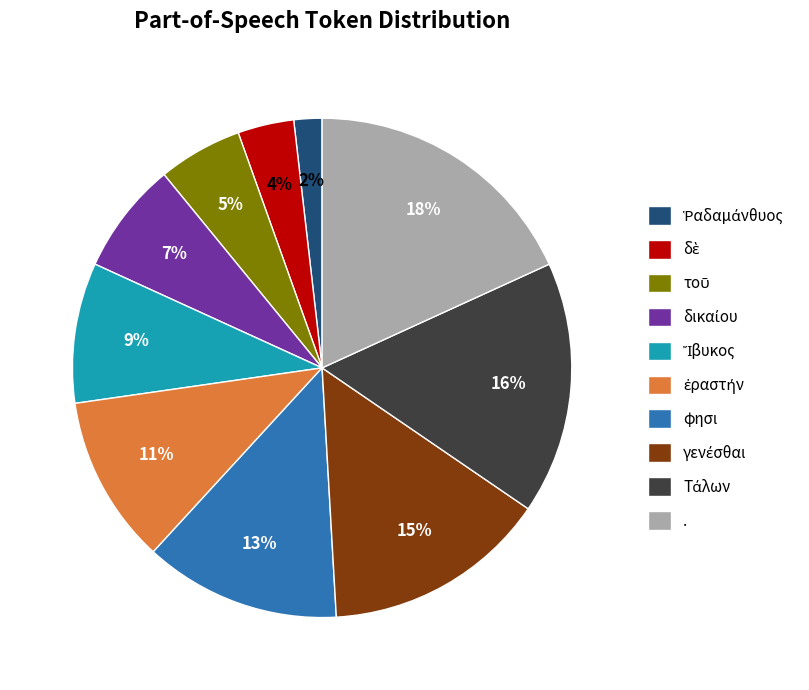

To the nearest percent, what is the difference between the largest and smallest slice percentages?

16%